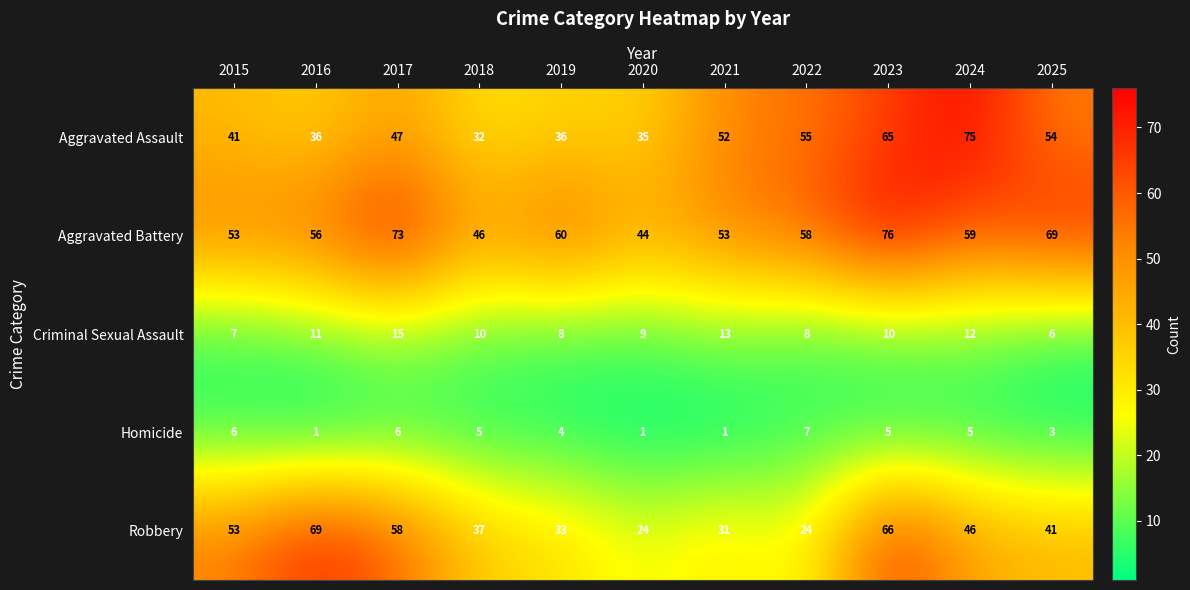

Where is Aggravated Battery nearest to the value 60?

2019